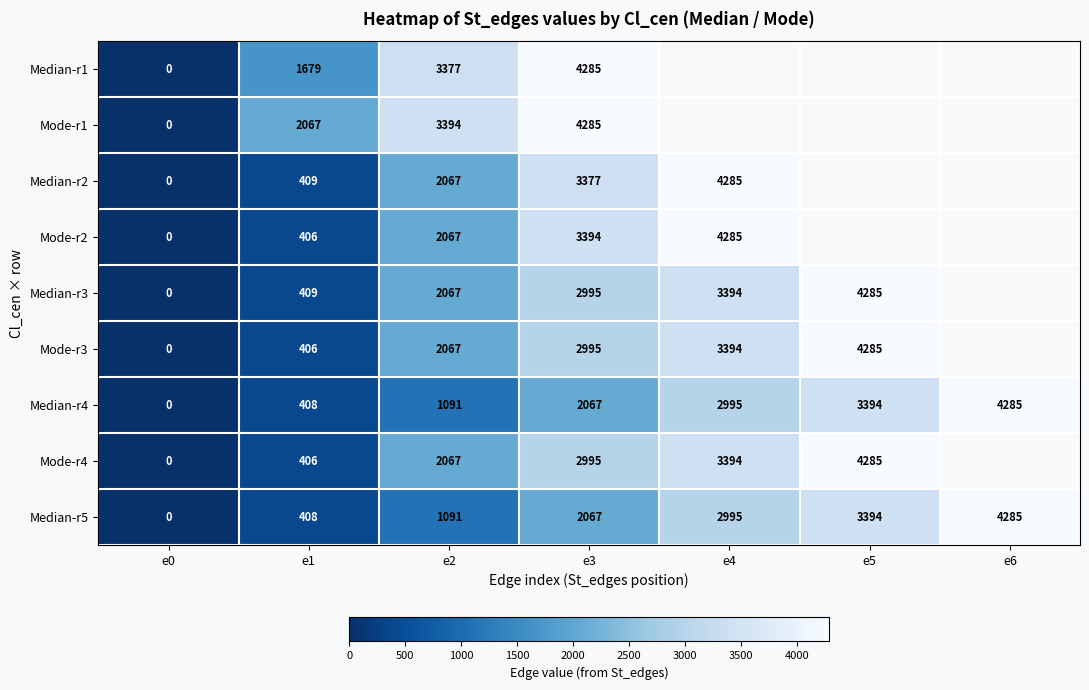

Between e3 and e6, which is larger?

e6